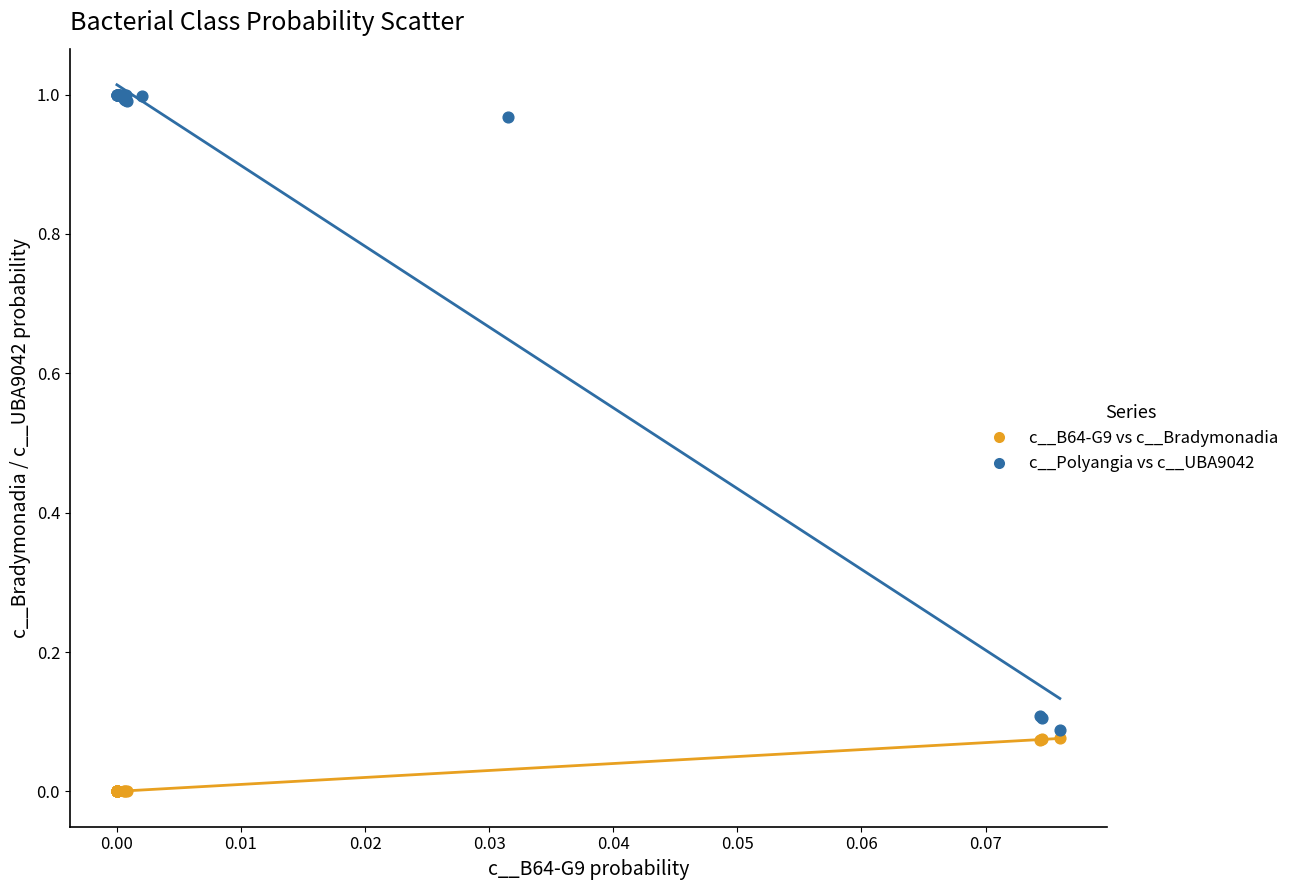

What are all the series names shown in the legend?

c__B64-G9 vs c__Bradymonadia, c__Polyangia vs c__UBA9042